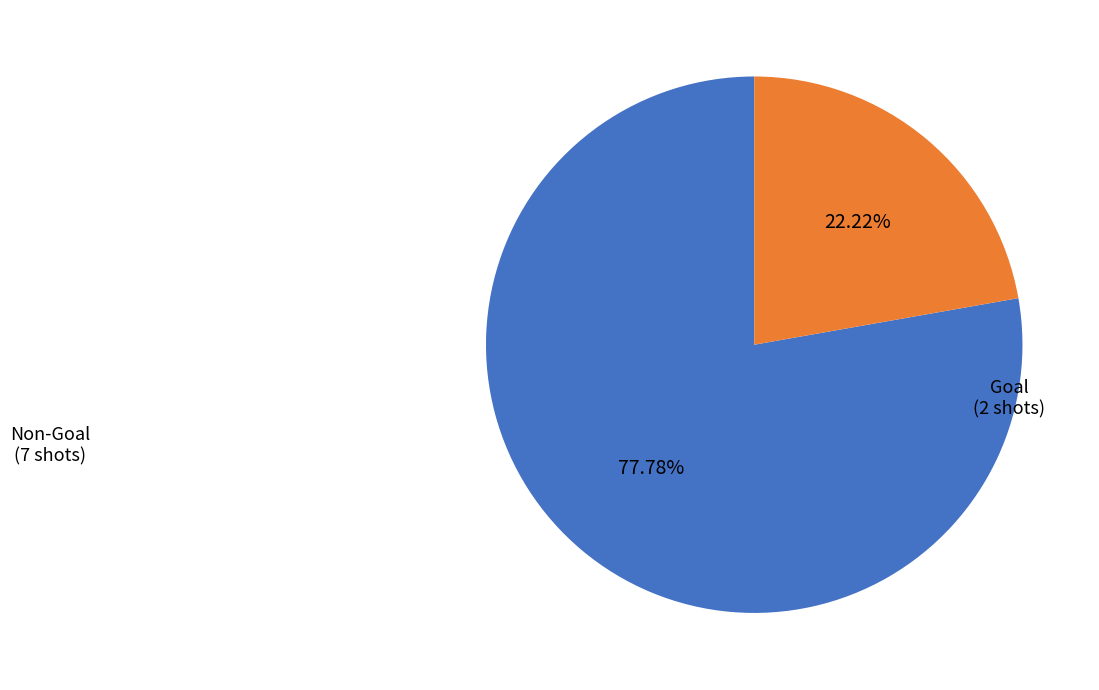

How many slices are in this pie chart?

2